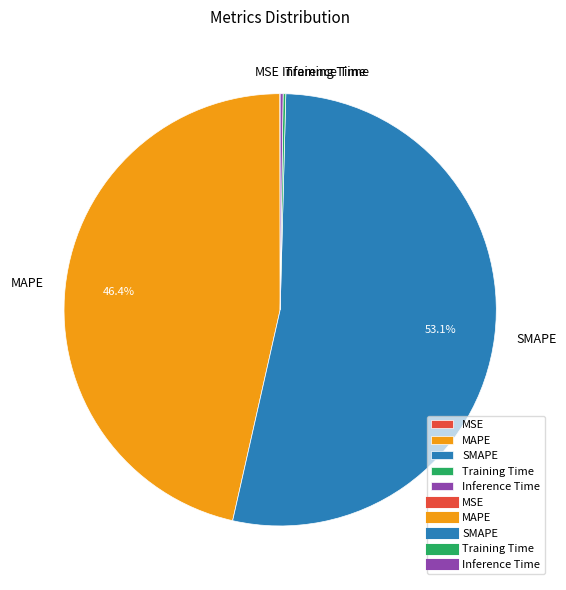

What is the largest slice in the pie chart?

SMAPE